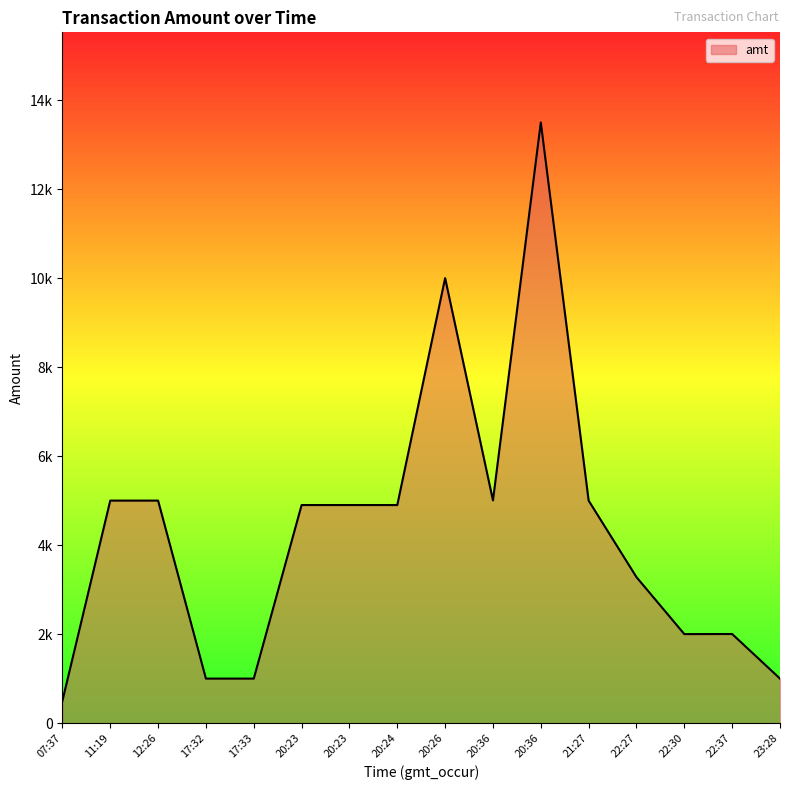

Reading left to right, list all the values displayed in this chart.

07:37=500.0	11:19=5000.0	12:26=5000.0	17:32=1000.0	17:33=1000.0	20:23=4900.0	20:23=4900.0	20:24=4900.0	20:26=10000.0	20:36=5005.0	20:36=13498.0	21:27=4999.7	22:27=3280.0	22:30=2000.0	22:37=2002.0	23:28=1000.0